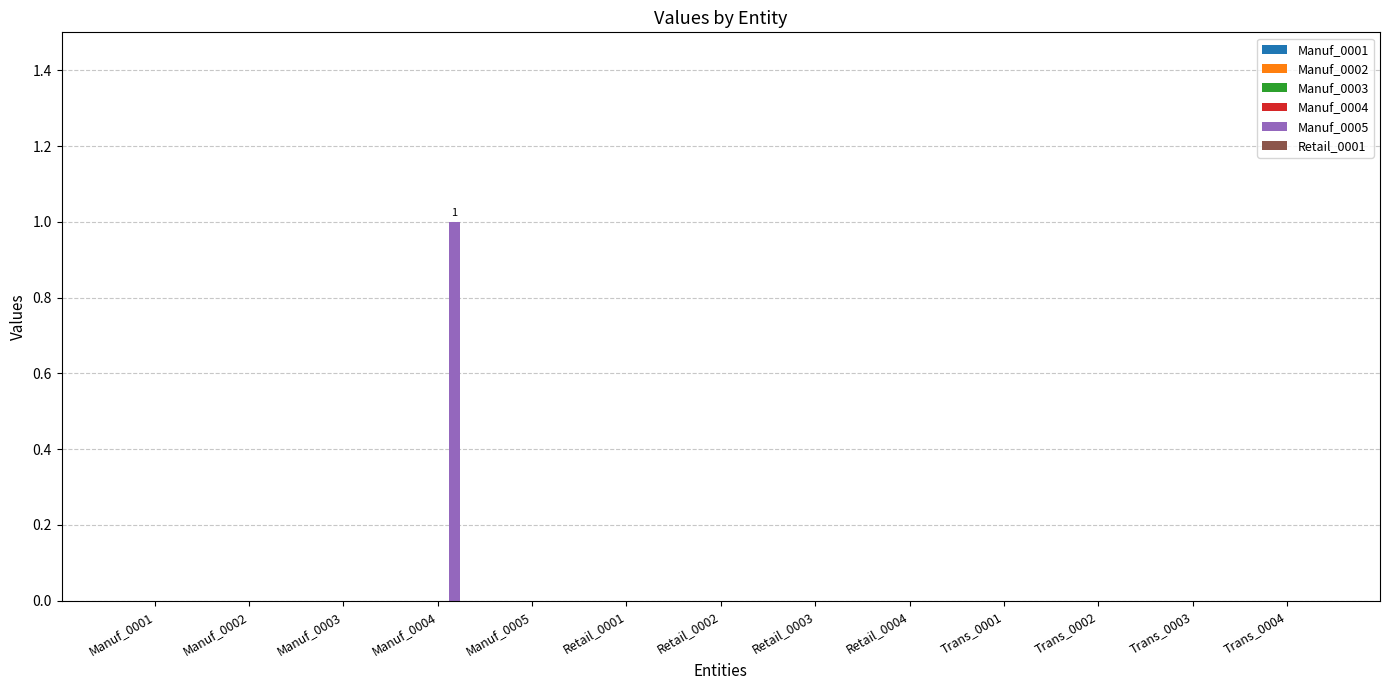

Is it true that the value at Manuf_0002 is 0?

True